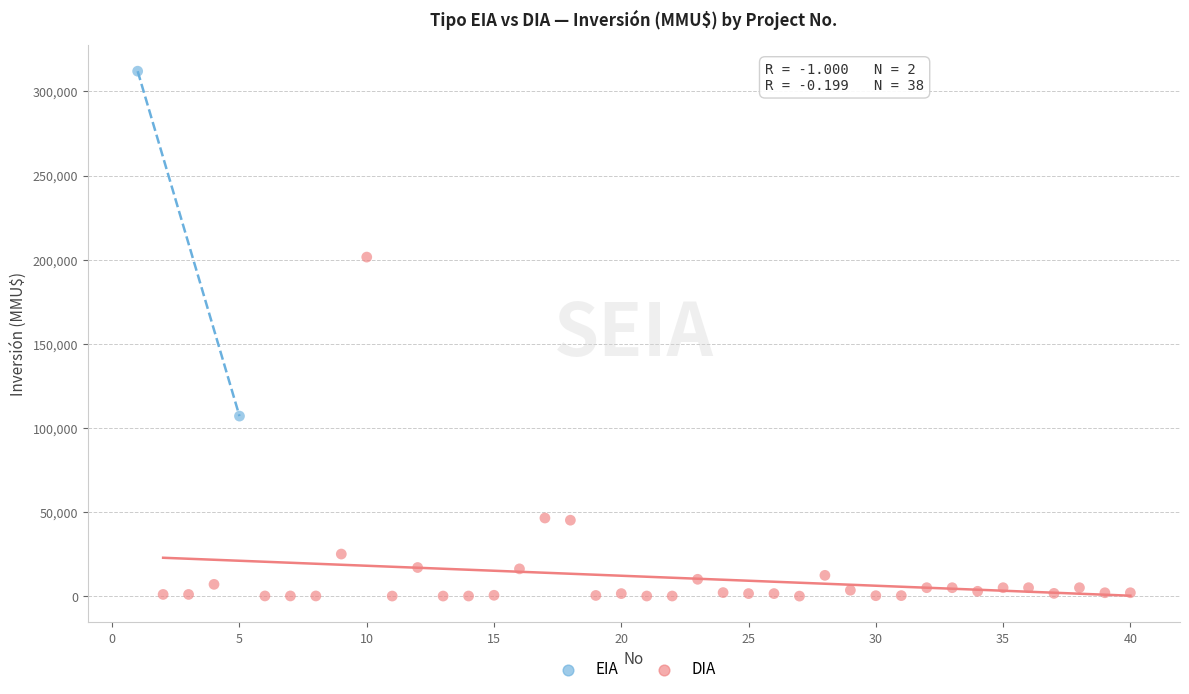

What are all the series names shown in the legend?

EIA, DIA